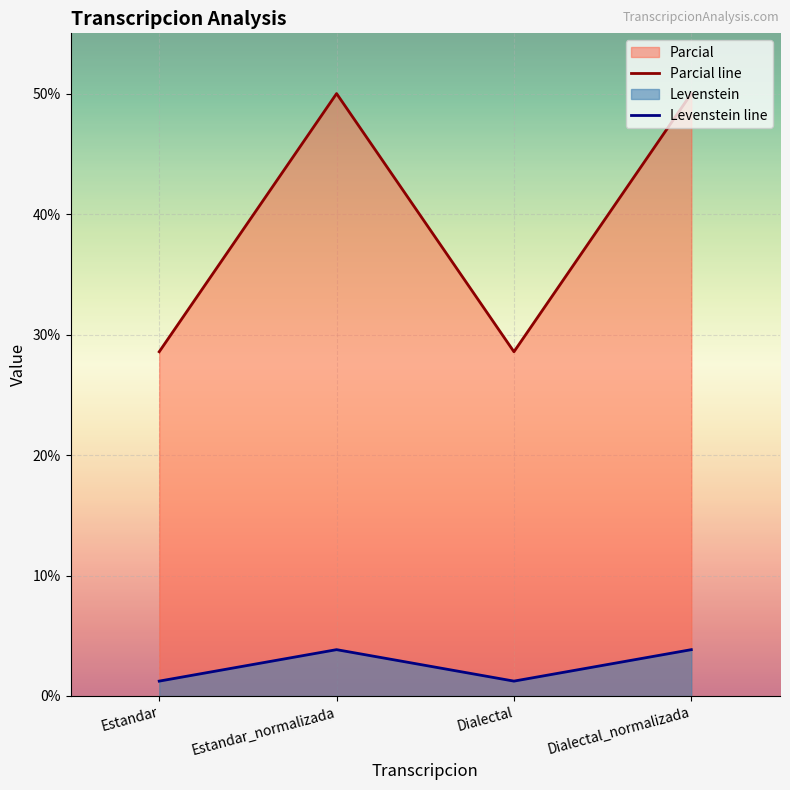

True or false: Levenstein line and Parcial line cross at least once.

False